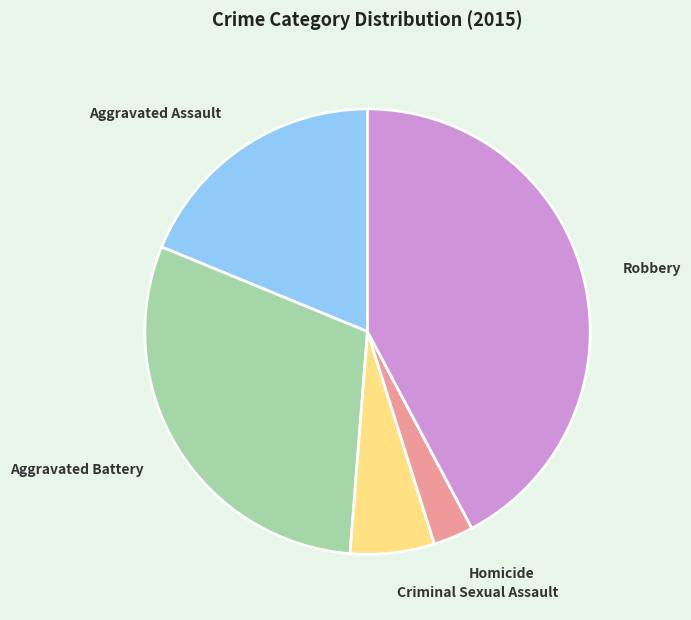

Which slice is the smallest?

Homicide